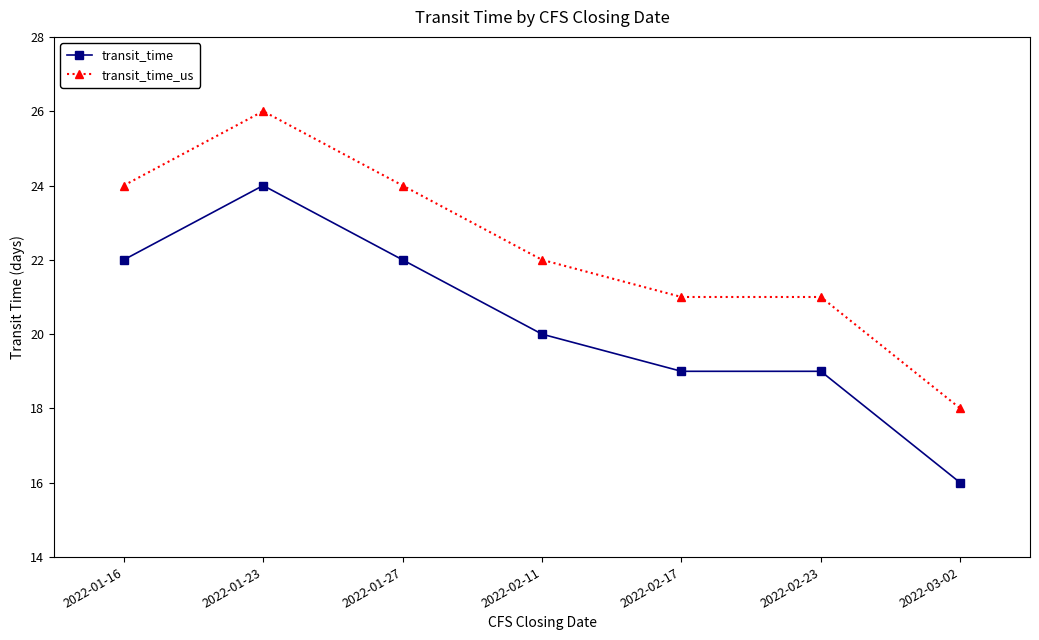

Count the transit_time_us values in the range 21 to 24.

5